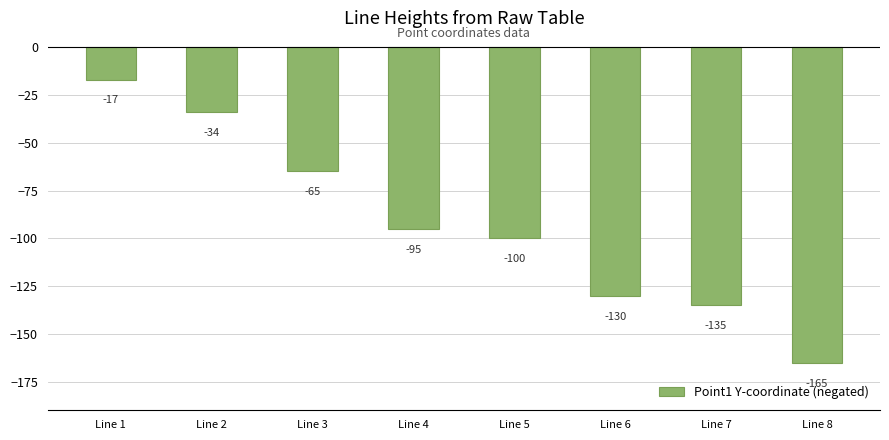

Does the chart contain stacked bars?

No